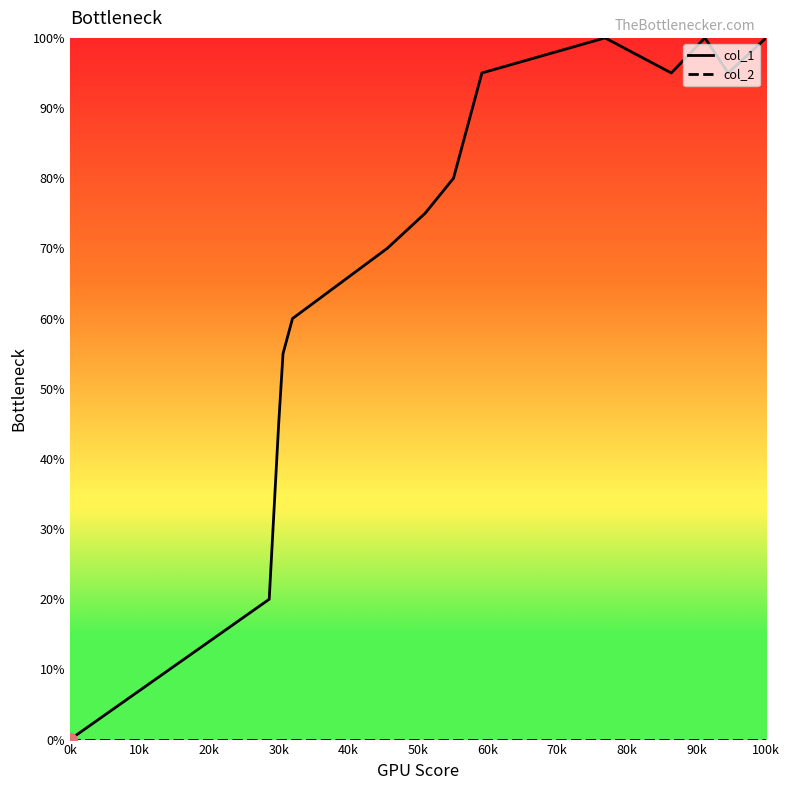

Which series has the widest spread of values?

col_1